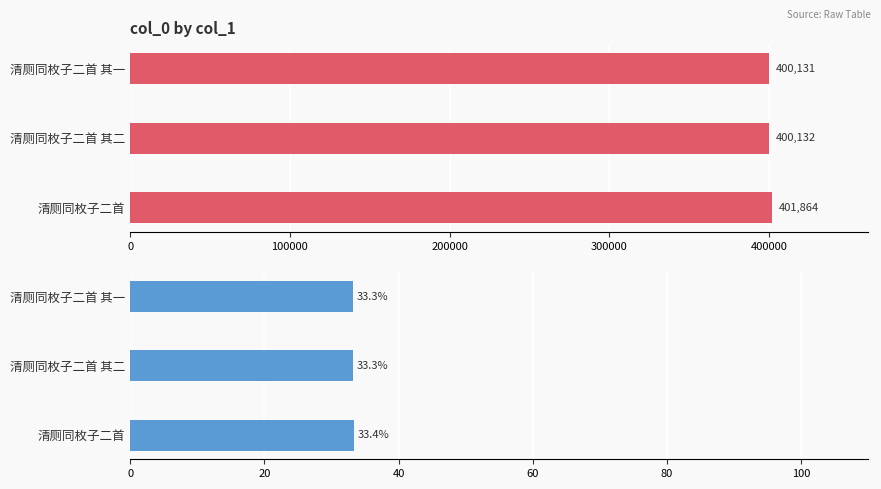

Which series has the largest total across all categories?

col_0